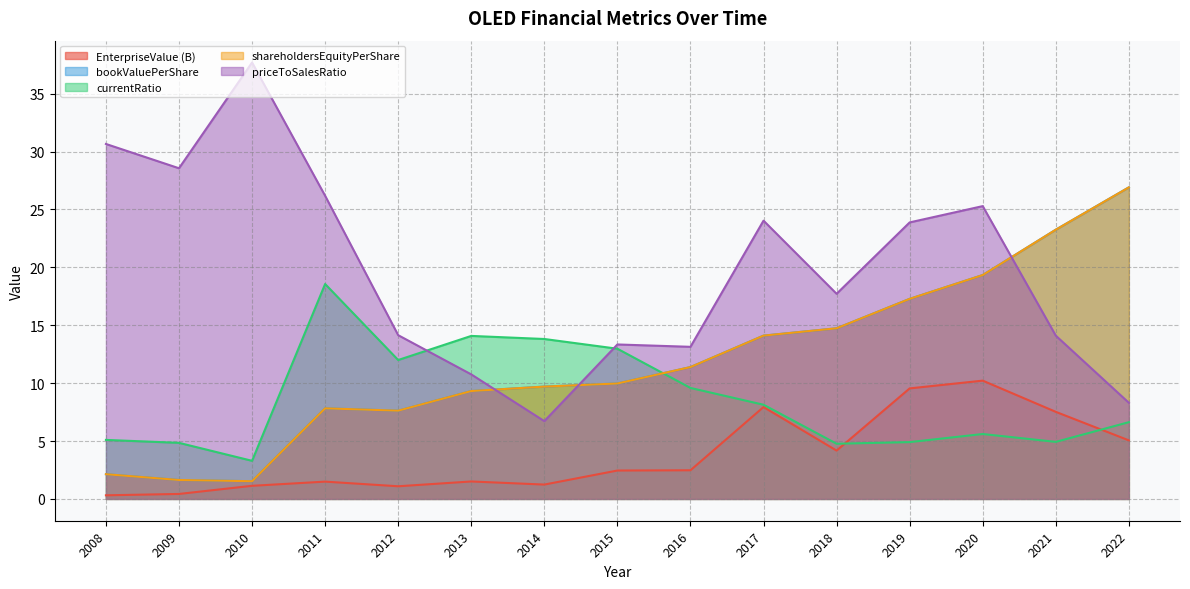

The value of shareholdersEquityPerShare at 2022 is 26.9. True or false?

True